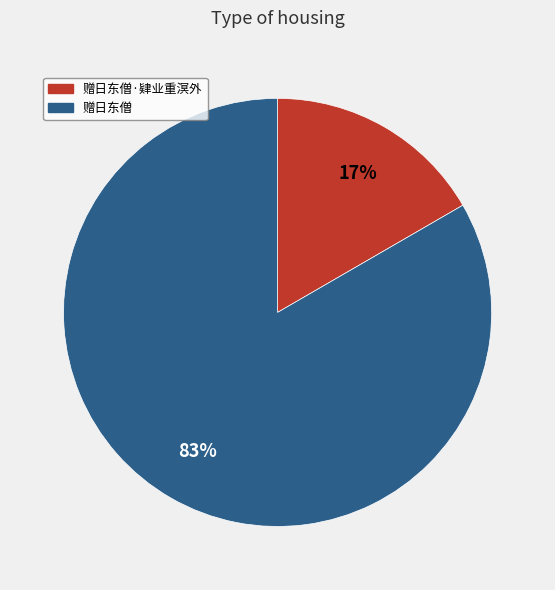

How many segments does this pie chart have?

2